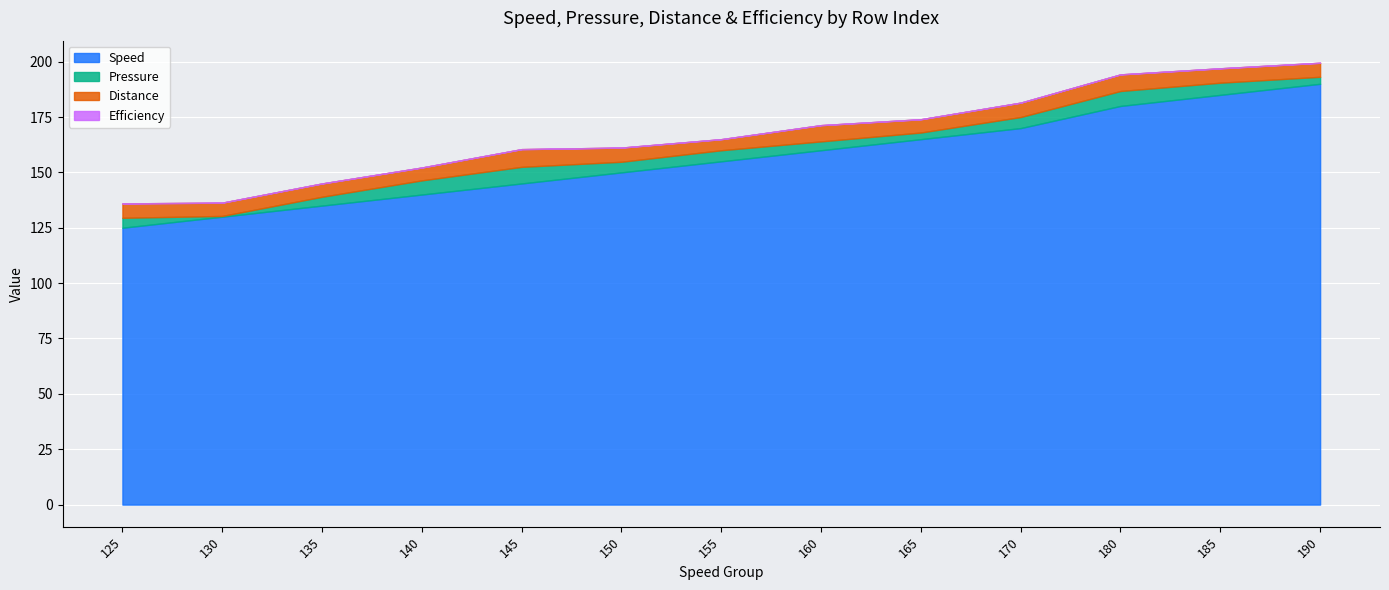

Which category has the lowest value in the Distance series?

125